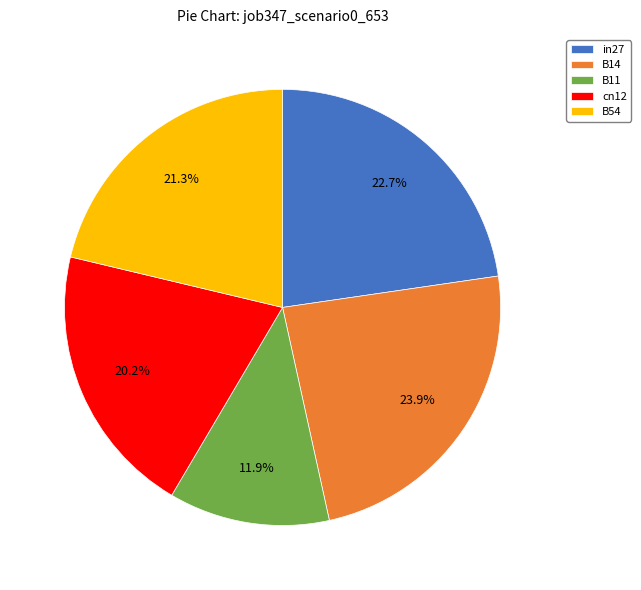

What percentage is NOT represented by B11?

88.1%